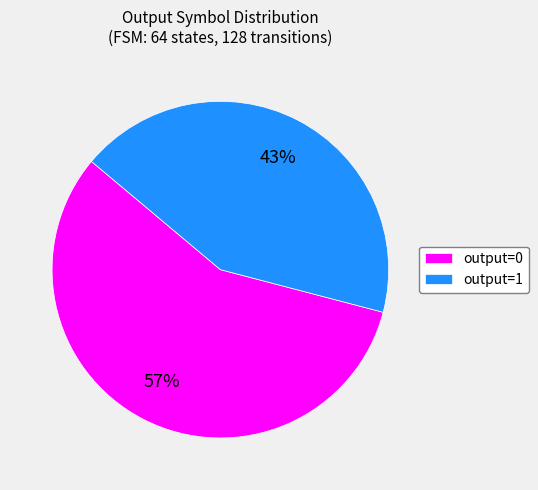

To the nearest percent, what portion does output=1 represent?

43%